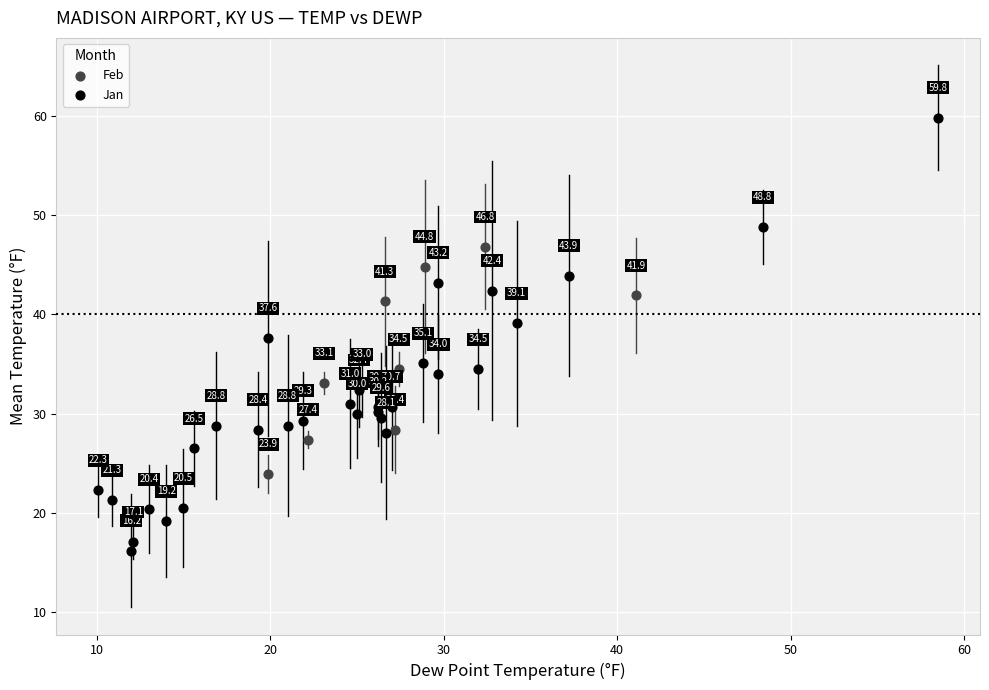

Which series has the widest spread of Y values?

Jan